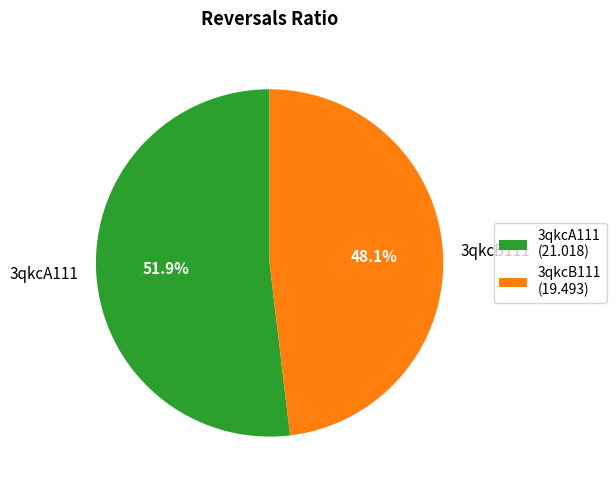

Is the sum of 3qkcA111 and 3qkcB111 greater than half?

Yes